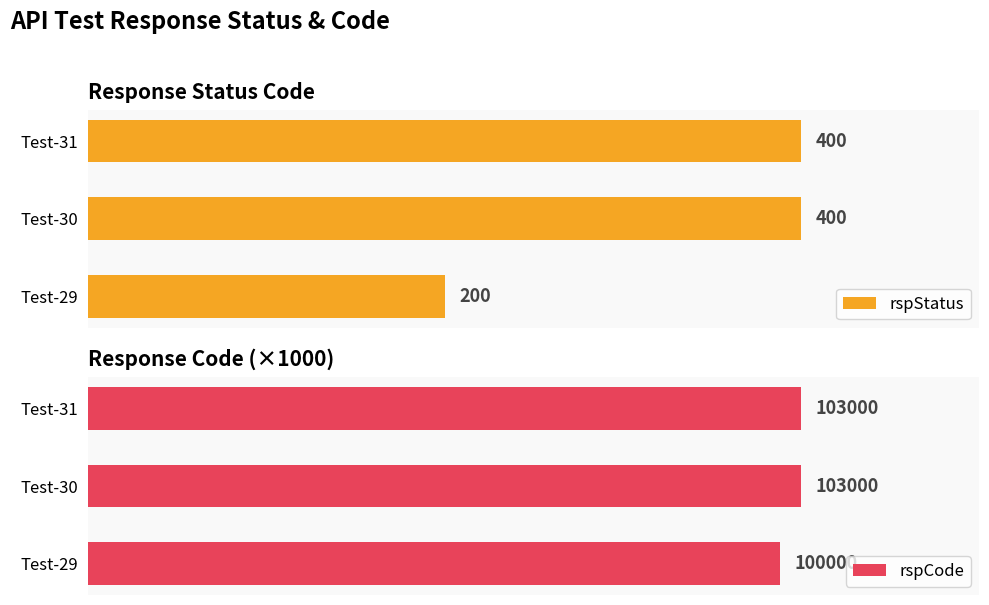

Which series has the largest range (max minus min)?

rspStatus